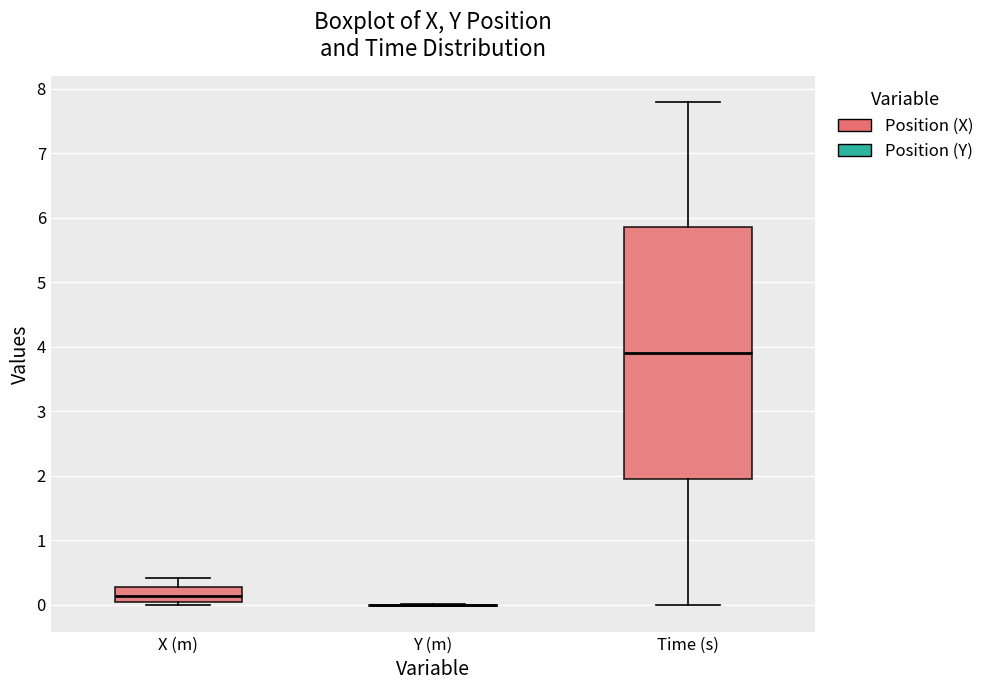

Reading left to right, transcribe this box plot: for each box, give where its median line is, the range the box spans, and where its two whiskers end, as read against the y-axis. The values are not printed on the chart, so give them approximately, as read against the axis.

X (m): median 0.1, box 0.0 to 0.3, whiskers 0.0 (just below the box's lower edge) to 0.4
Y (m): box collapsed to a line at 0.0, whiskers 0.0 to 0.0
Time (s): median 3.9, box 2.0 to 5.9, whiskers 0.0 to 7.8